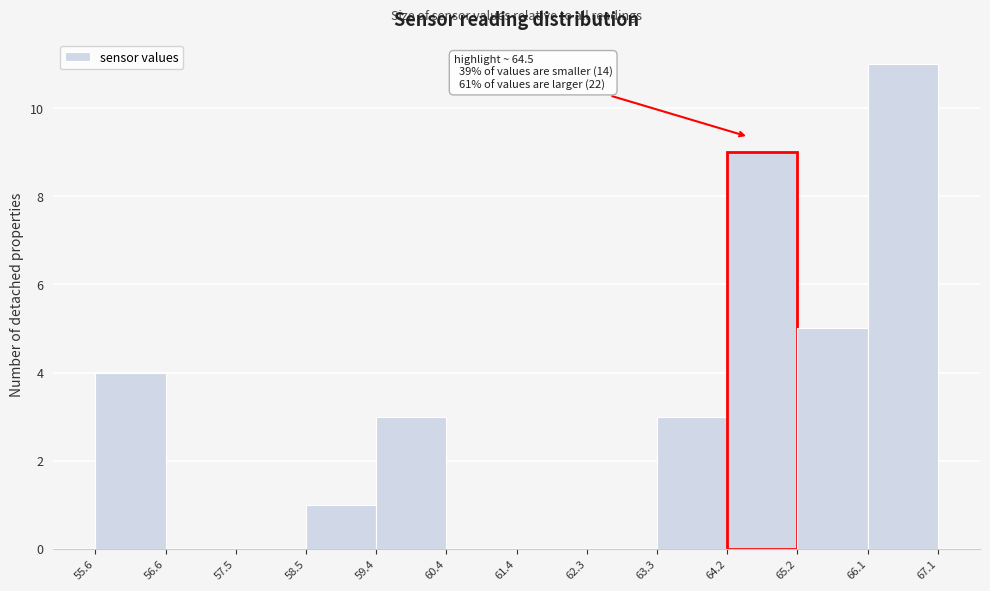

Over which range of the x-axis is the bar tallest?

66.1 to 67.1